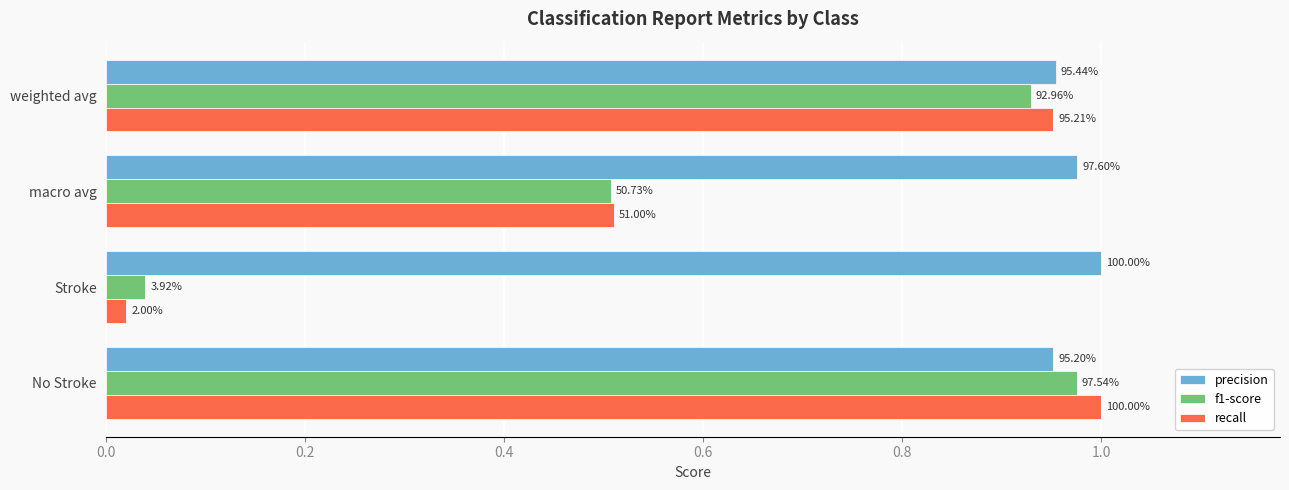

Which series has the largest total across all categories?

precision